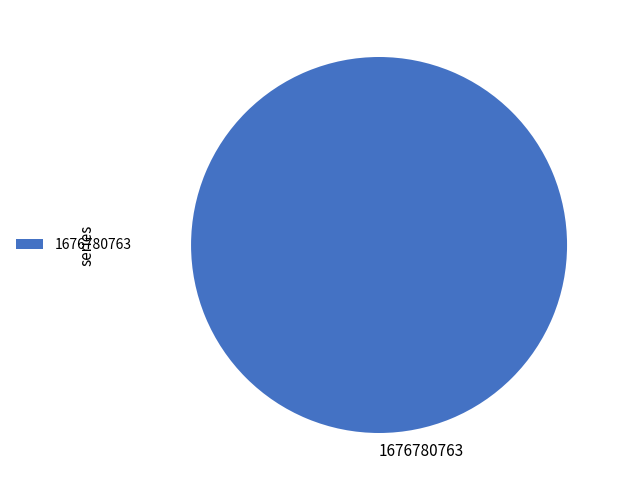

Count the number of slices in the pie.

1